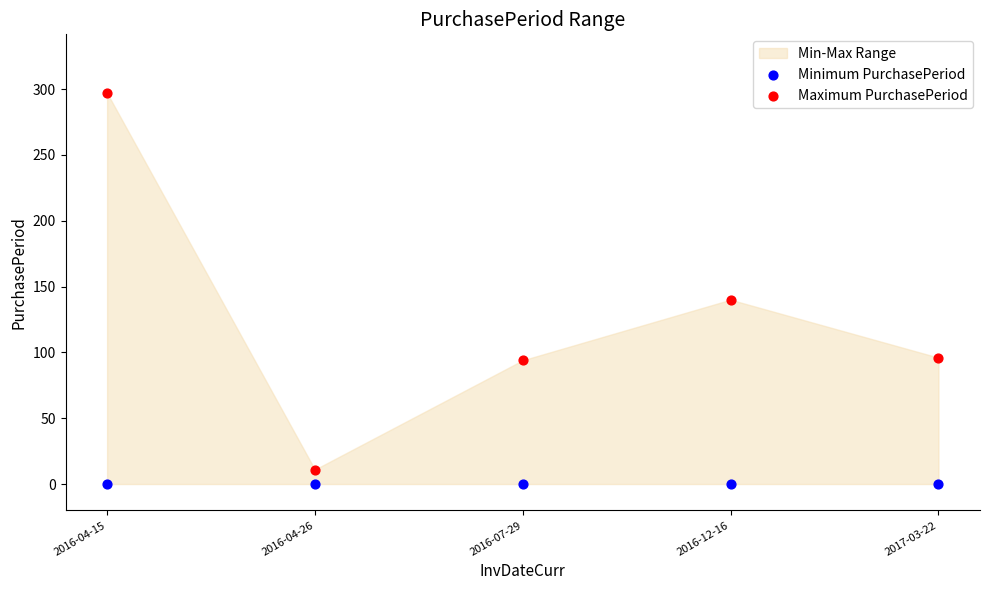

Across all data points, what is the average Y value?

64